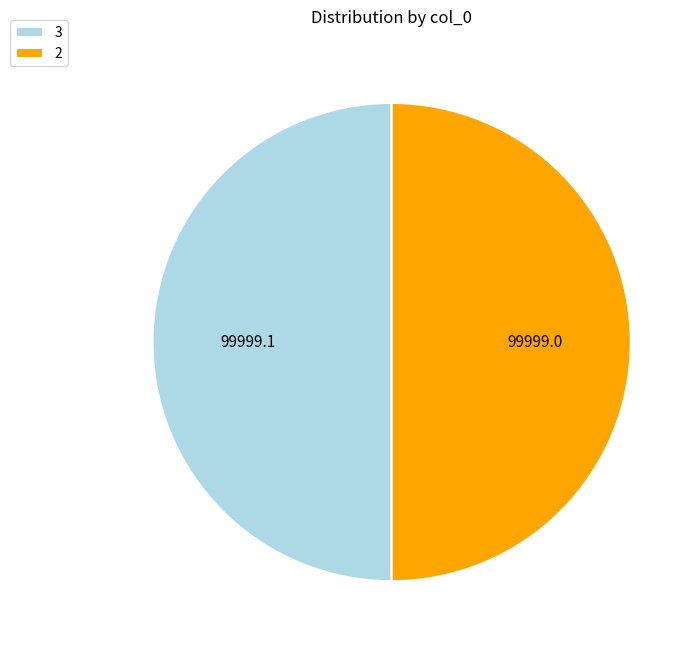

What is the ratio of the value at 2 to the value at 3?

1.0